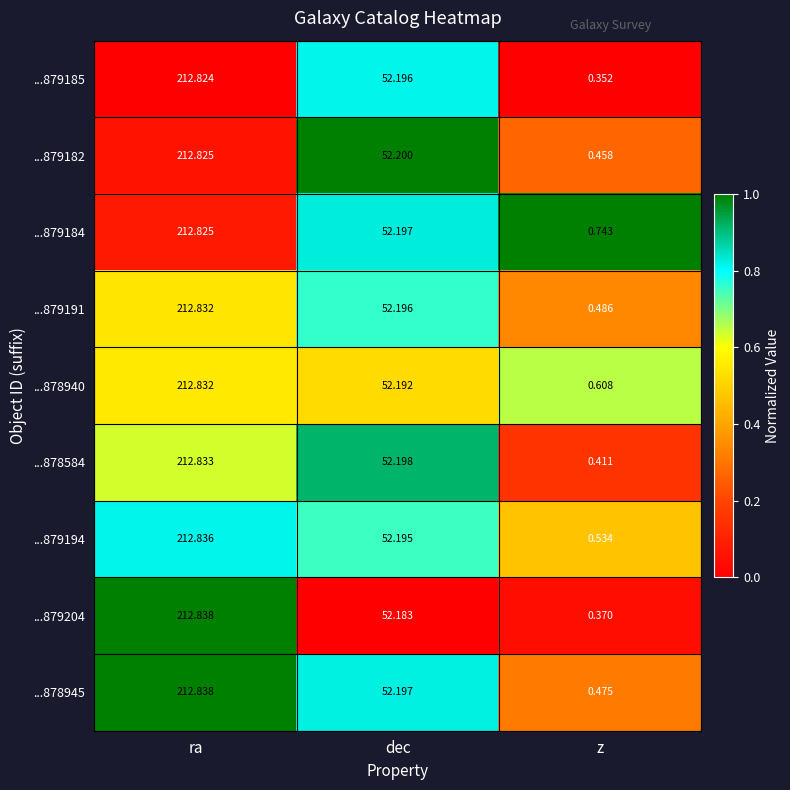

List the labels in order of ...879194 value, largest first.

ra, dec, z